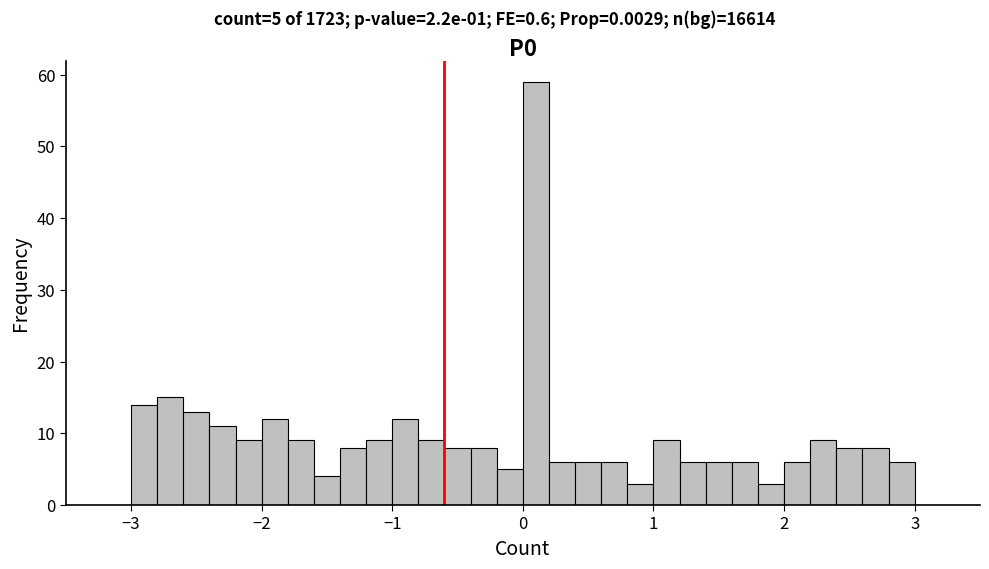

Around what value on the x-axis is the tallest bar? Give the approximate position of its centre, as read against the axis.

0.1